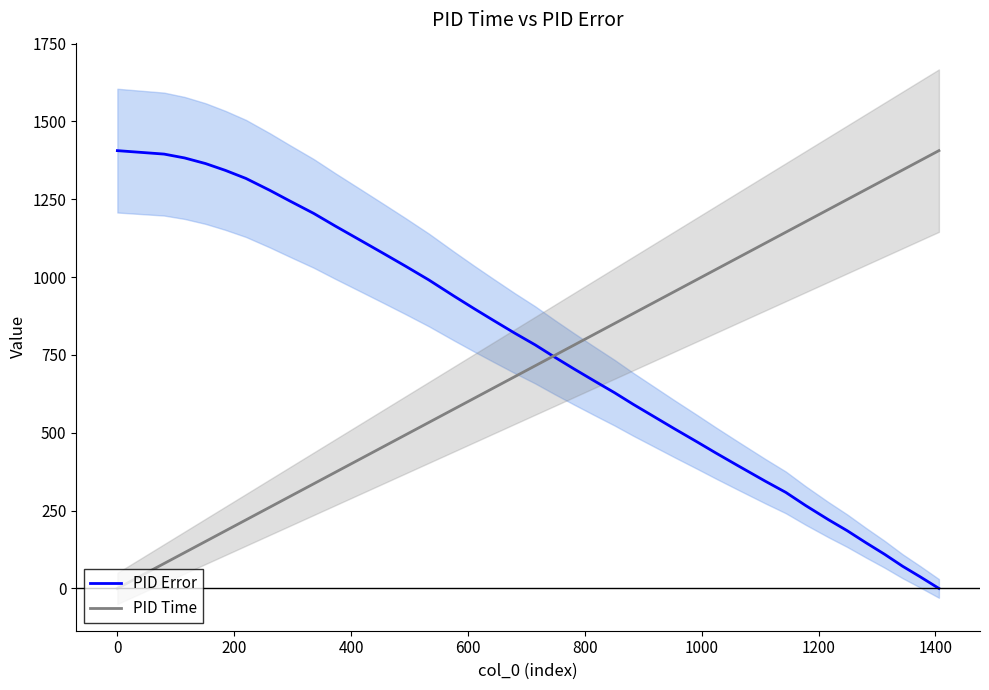

Does the chart display data point markers on the line(s)?

No